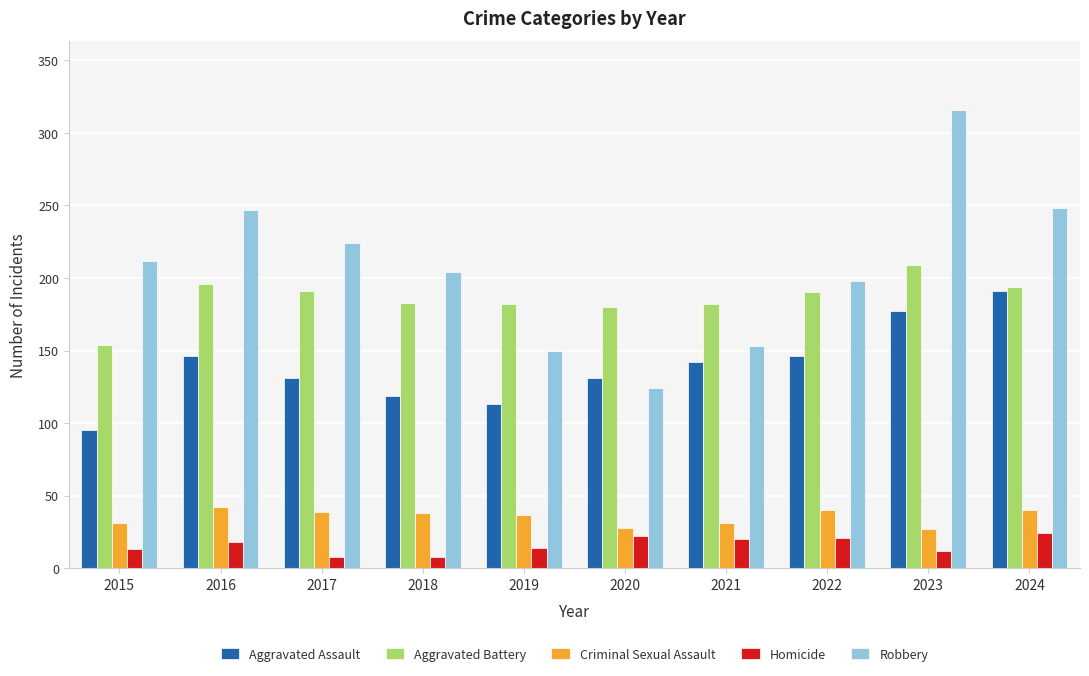

Between 2017 and 2022, which series saw the biggest shift?

Robbery